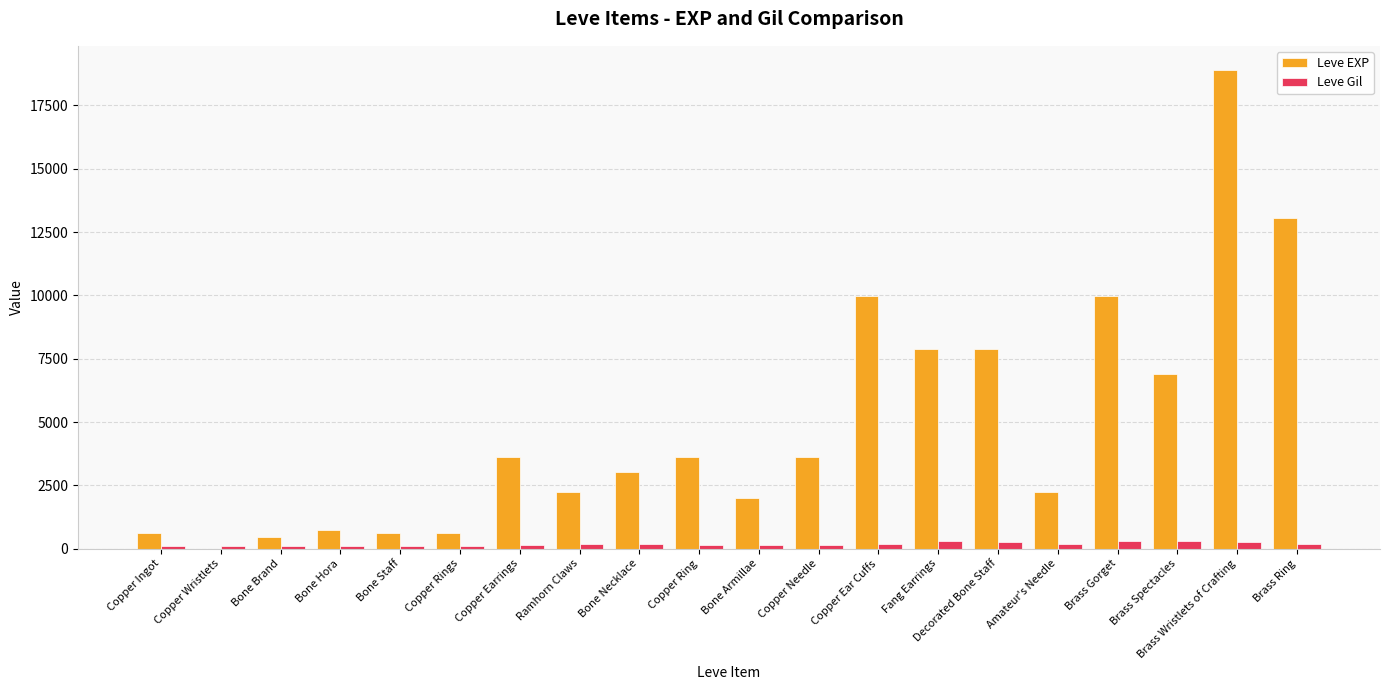

True or false: Leve EXP has a value of 3962 at Brass Wristlets of Crafting.

False